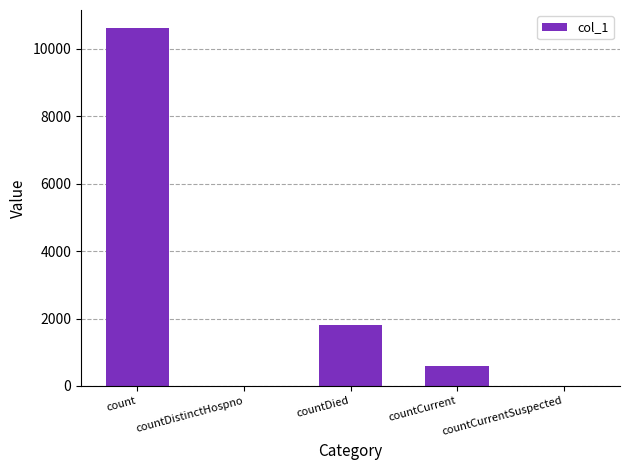

What is the greatest value displayed?

10624